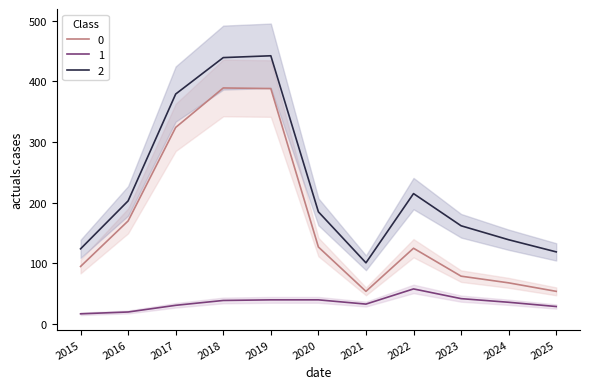

Reading left to right, what are all the values shown in this chart?

Robbery: 2015=17	2016=20	2017=31	2018=39	2019=40	2020=40	2021=33	2022=58	2023=42	2024=36	2025=29
Theft: 2015=95	2016=170	2017=324	2018=389	2019=388	2020=127	2021=54	2022=125	2023=79	2024=68	2025=54
Total: 2015=124	2016=203	2017=379	2018=439	2019=442	2020=185	2021=101	2022=215	2023=162	2024=139	2025=119